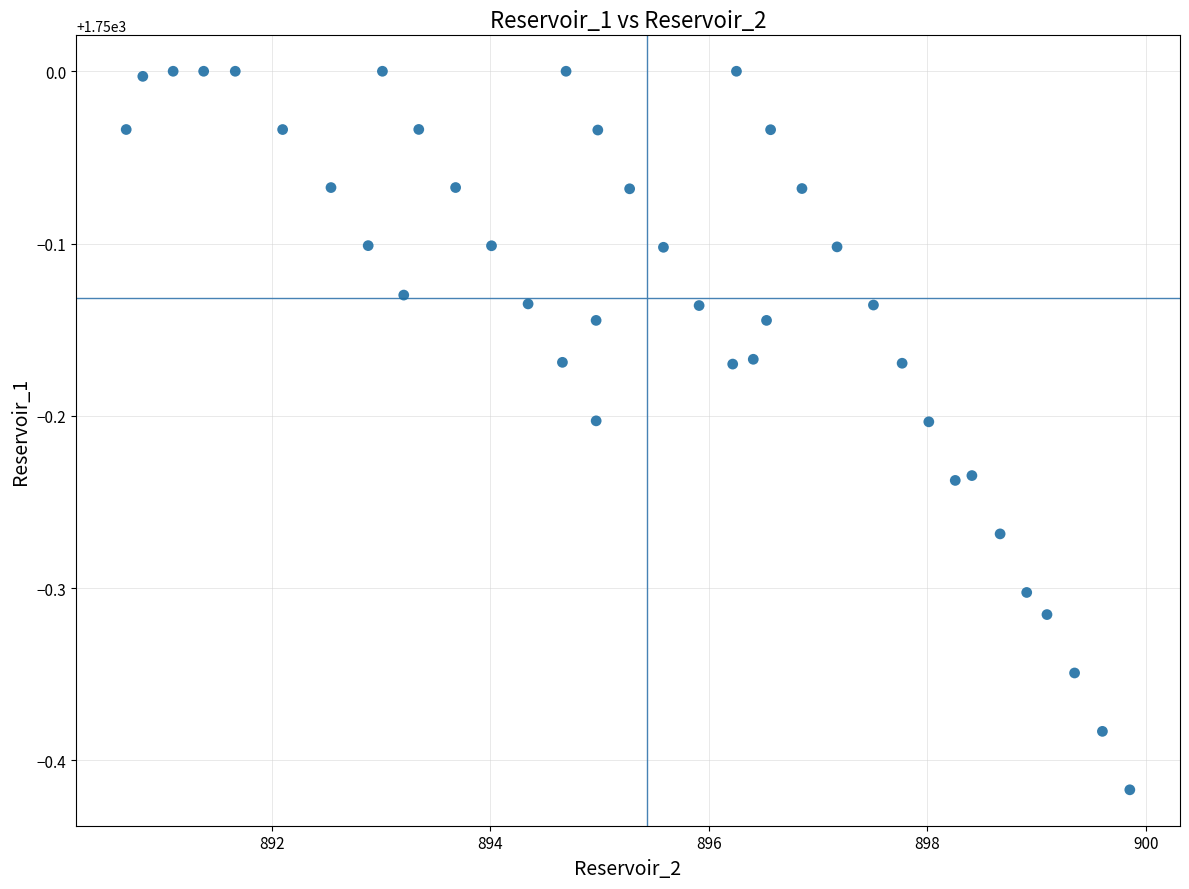

What is the range of Y values (max minus min)?

0.4